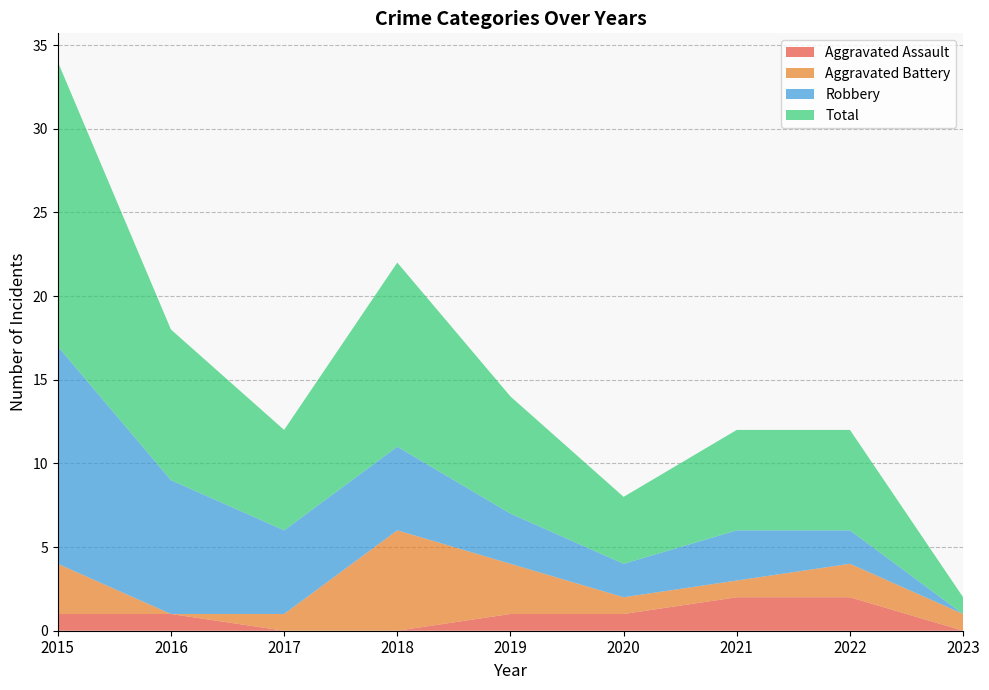

Reading left to right, what are all the values shown in this chart?

Aggravated Assault: 1	1	0	0	1	1	2	2	0
Aggravated Battery: 3	0	1	6	3	1	1	2	1
Robbery: 13	8	5	5	3	2	3	2	0
Total: 17	9	6	11	7	4	6	6	1